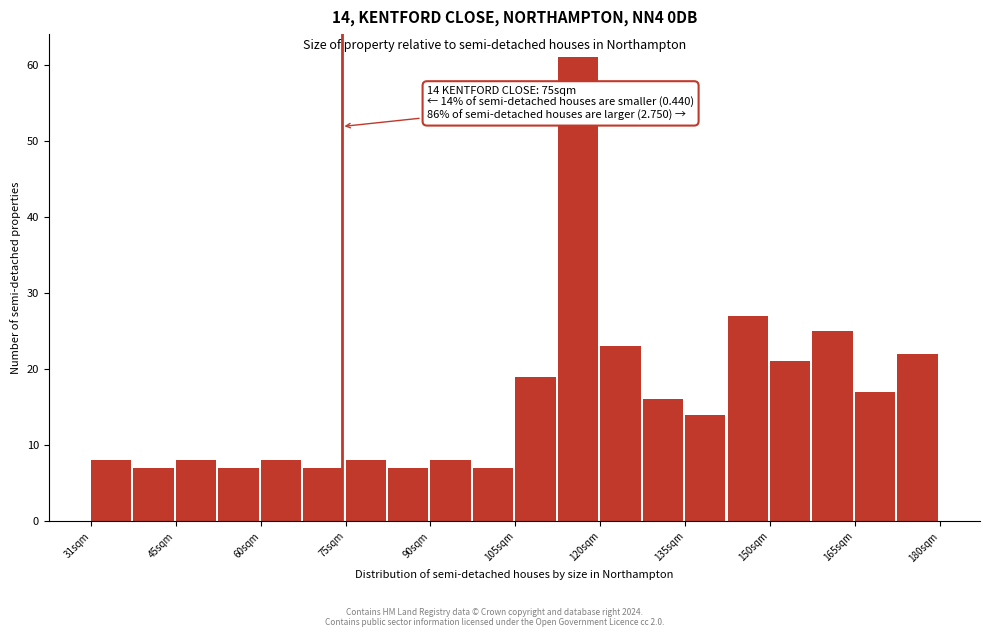

Read against the x-axis, roughly where is the centre of the tallest bar?

116